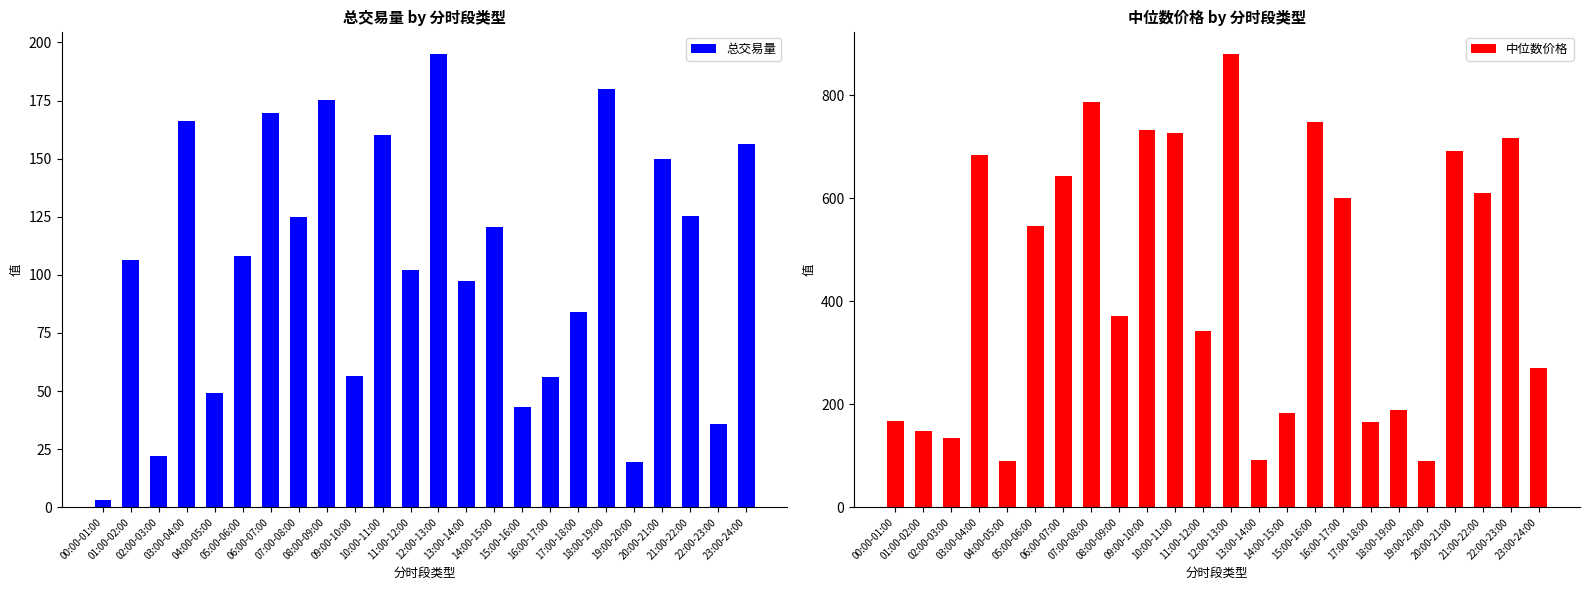

What is the smallest value displayed?

3.3